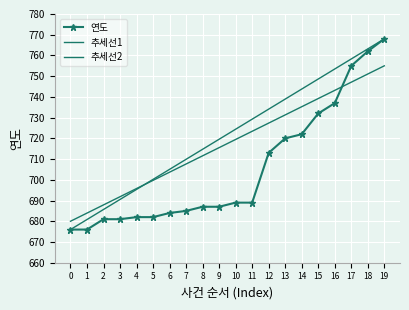

True or false: 추세선2 and 연도 intersect in this chart.

True